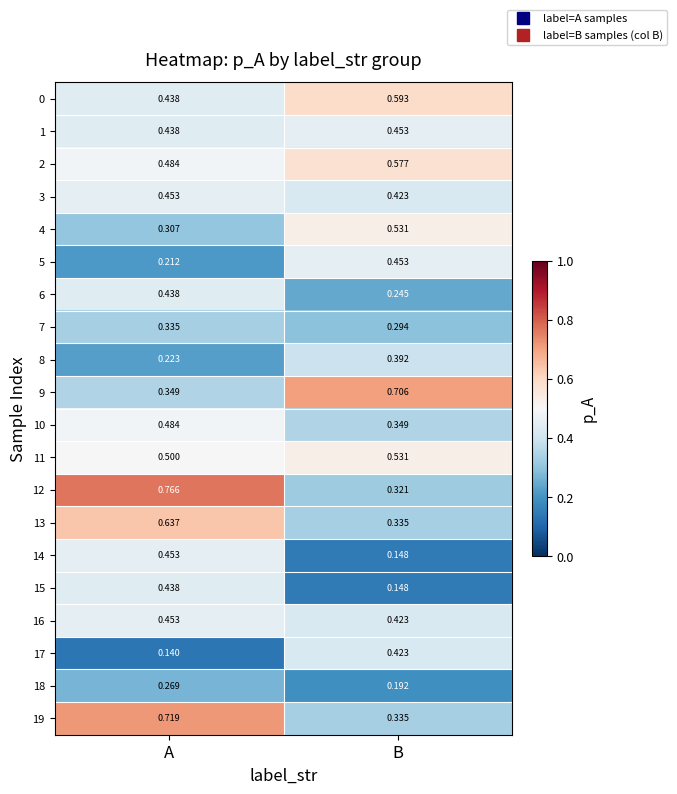

How many data points does each series have?

2